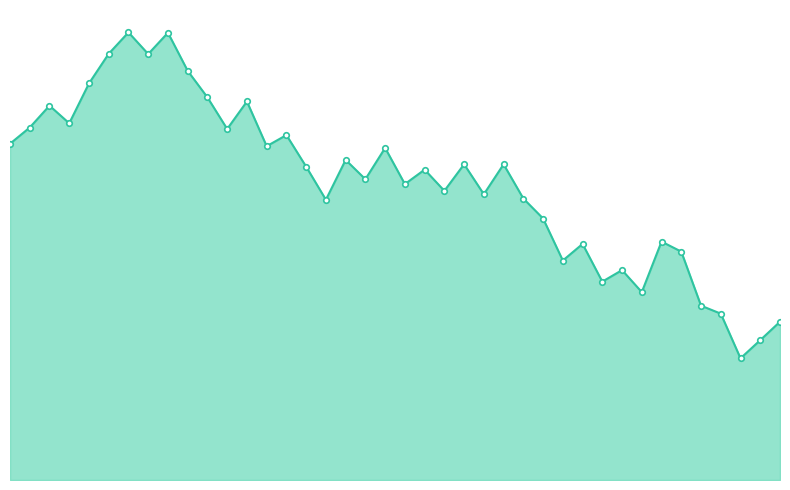

At which category does the chart reach its minimum across all series?

37